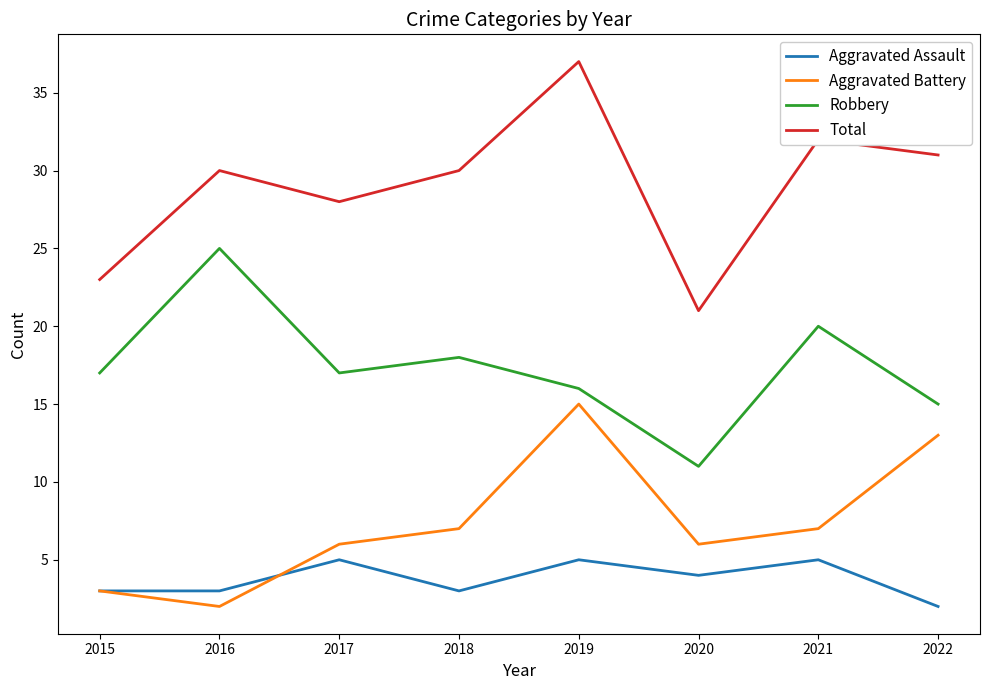

True or false: Robbery and Total intersect in this chart.

False